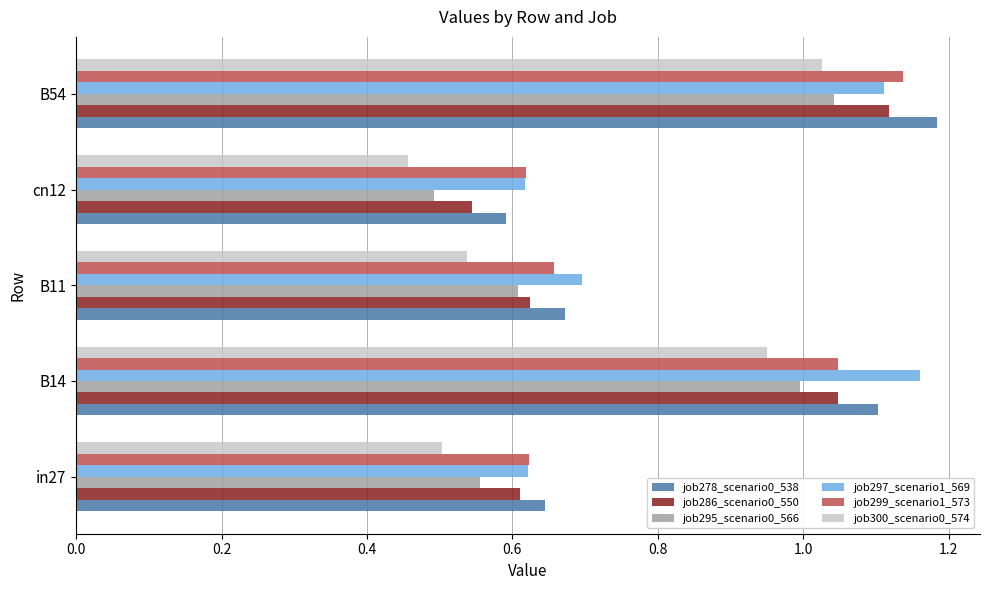

Where is job295_scenario0_566 nearest to the value 0?

cn12